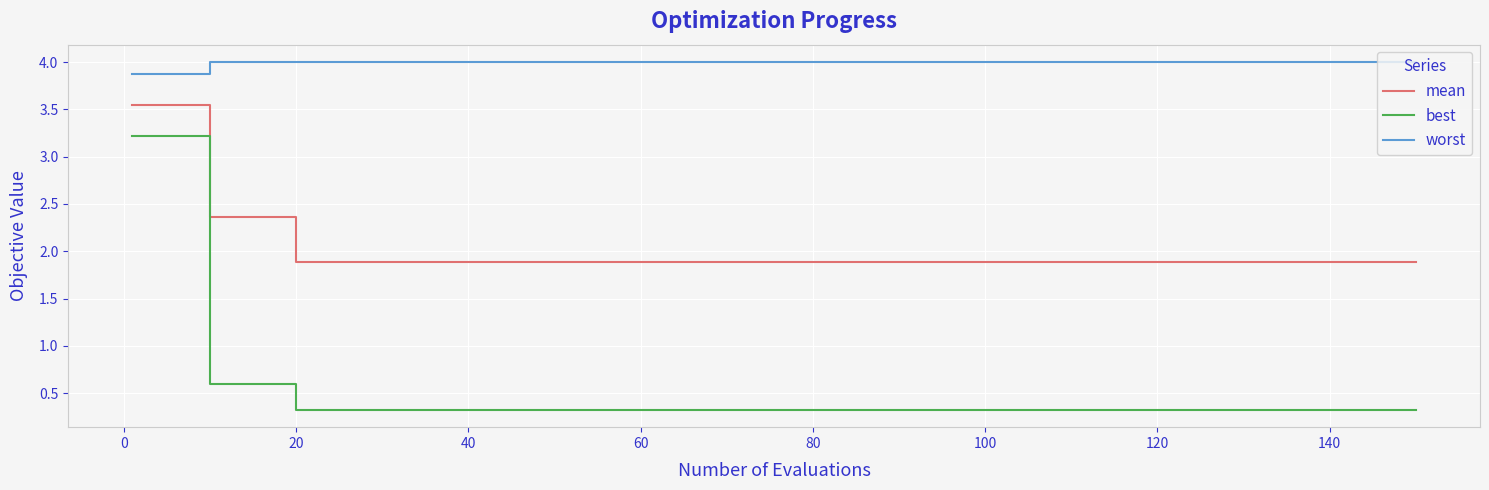

Which series has the widest spread of values?

best